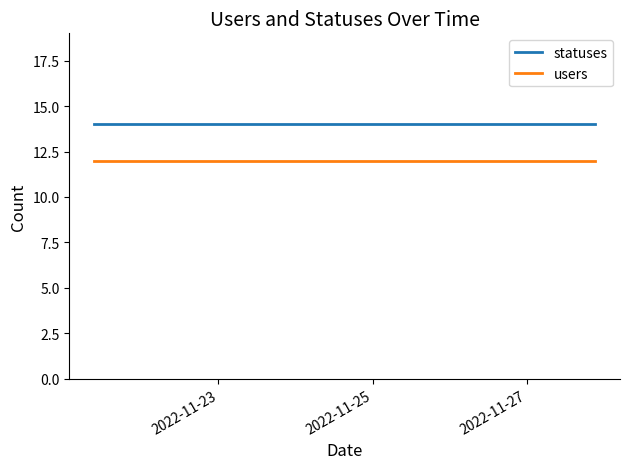

List the series in order of their peak value, lowest first.

users, statuses